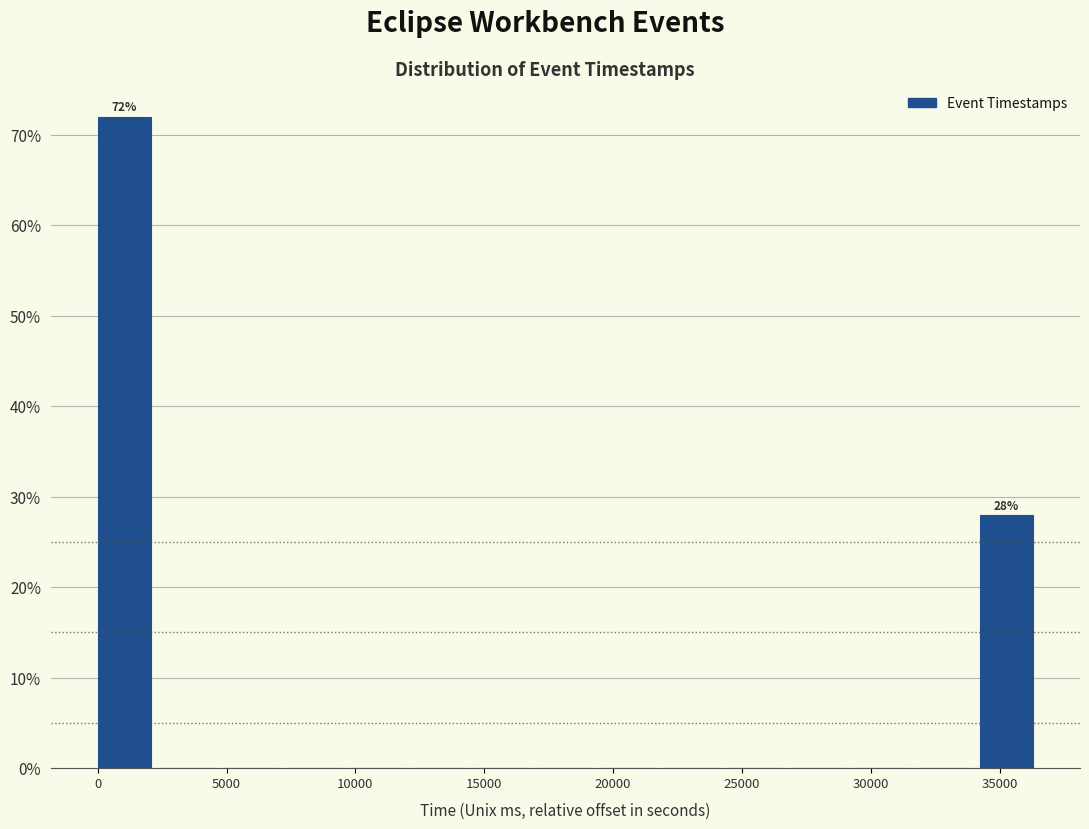

Over which range of the x-axis is the bar tallest?

0 to 2500